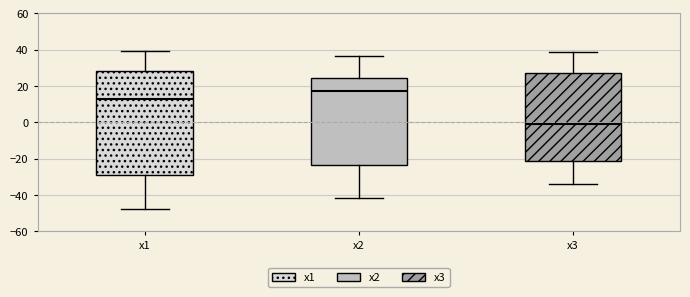

Reading left to right, read every box against the y-axis: the position of its median line, the range the box covers, and the ends of its whiskers. The values are not printed on the chart, so give them approximately, as read against the axis.

x1: median 14, box -28 to 28, whiskers -48 to 40
x2: median 18, box -24 to 24, whiskers -42 to 36
x3: median 0, box -22 to 28, whiskers -34 to 38